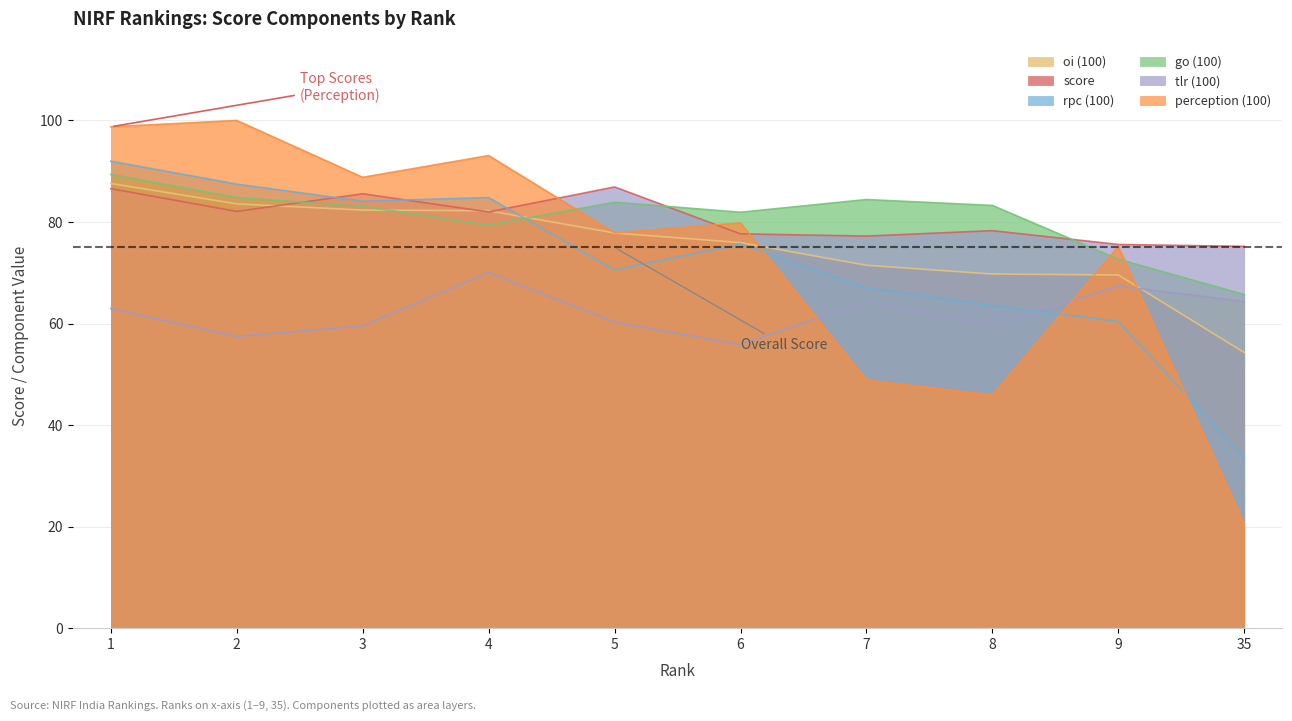

How many times do perception (100) and tlr (100) cross each other?

3